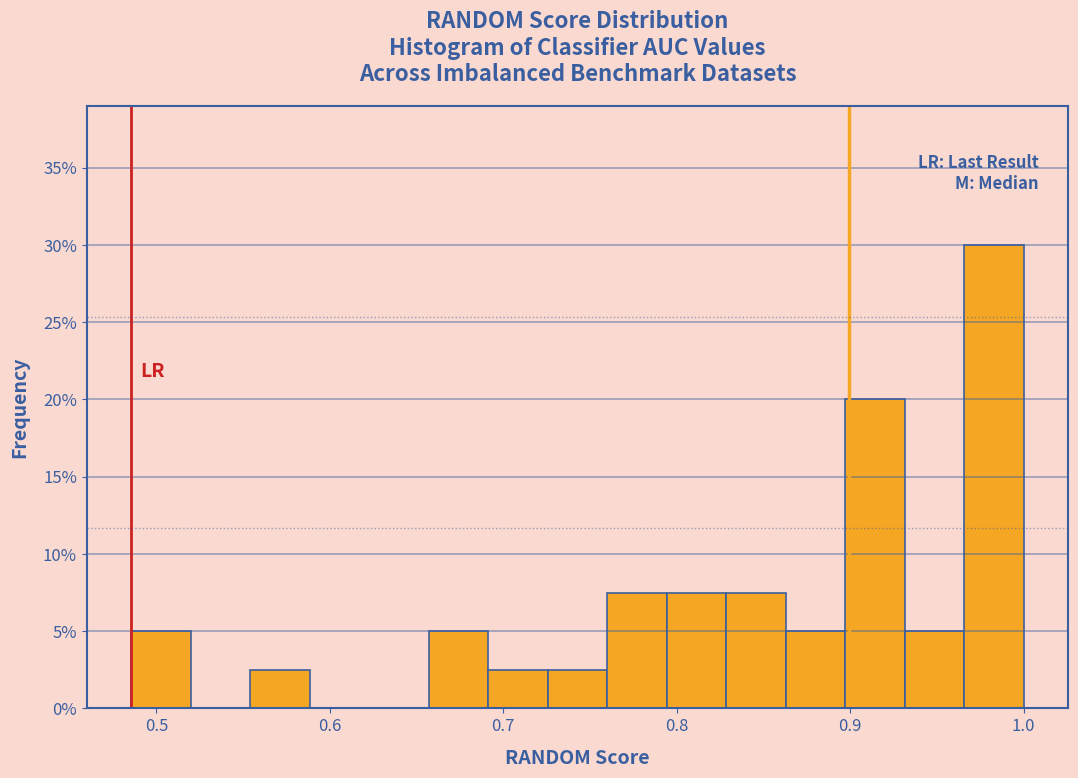

Around what value on the x-axis is the tallest bar? Give the approximate position of its centre, as read against the axis.

0.98